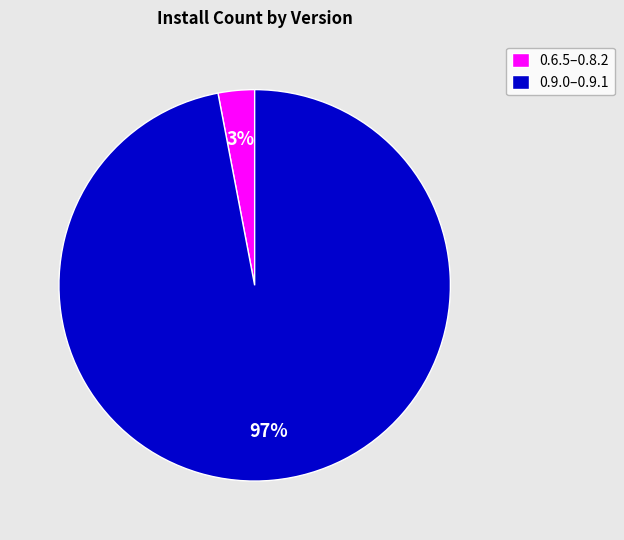

To the nearest percent, what is the average slice percentage?

50%